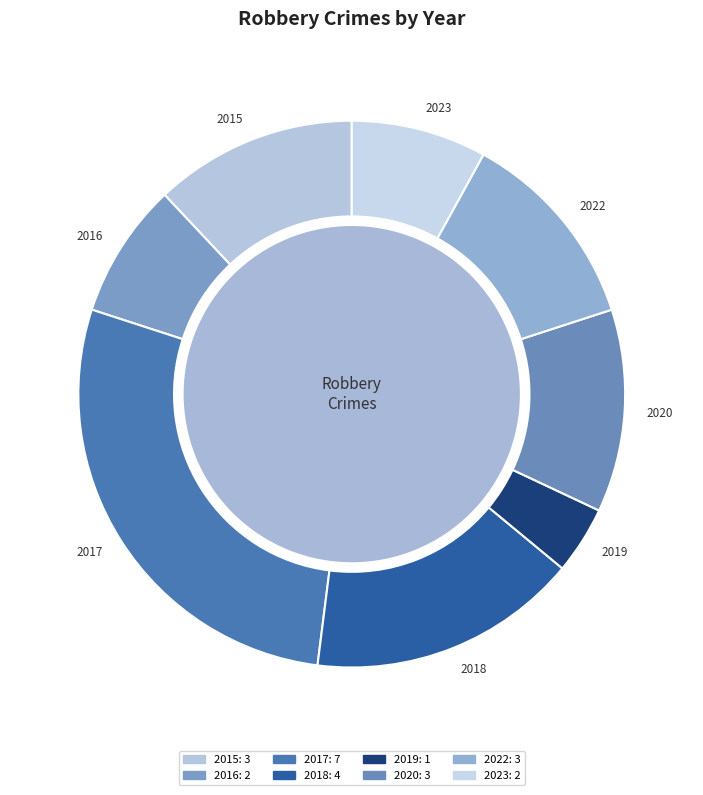

Count the number of slices in the pie.

8